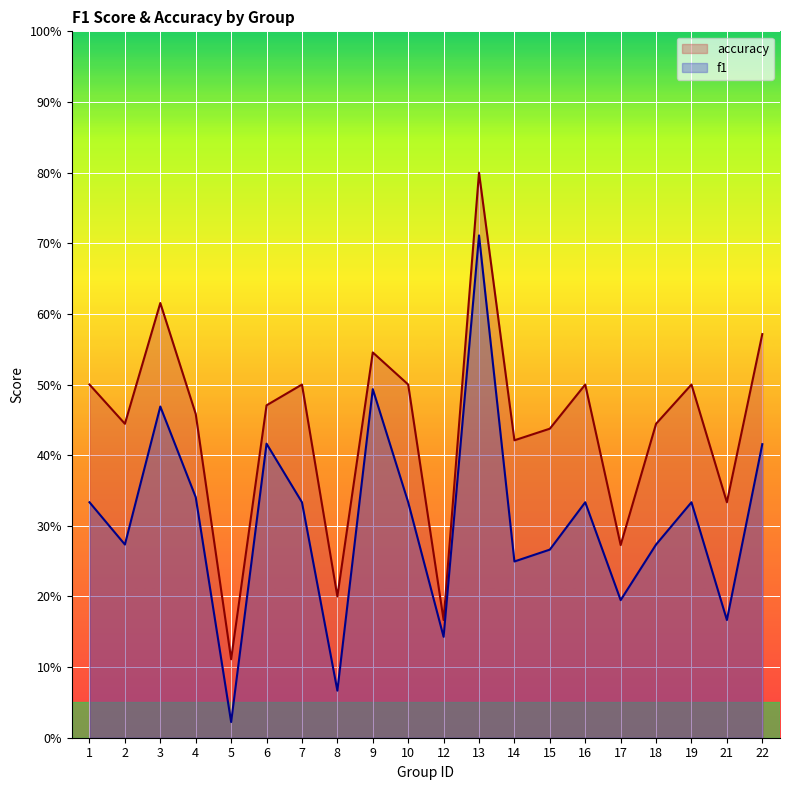

True or false: accuracy has more than 2 points higher than both neighbors.

True